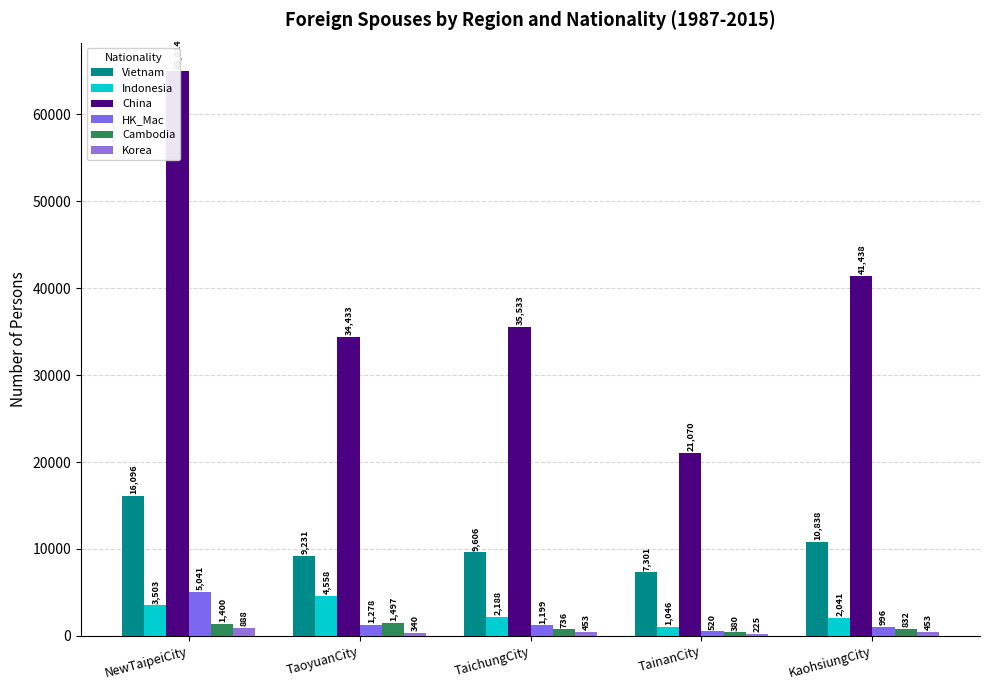

How many values in the Korea series exceed 453?

1